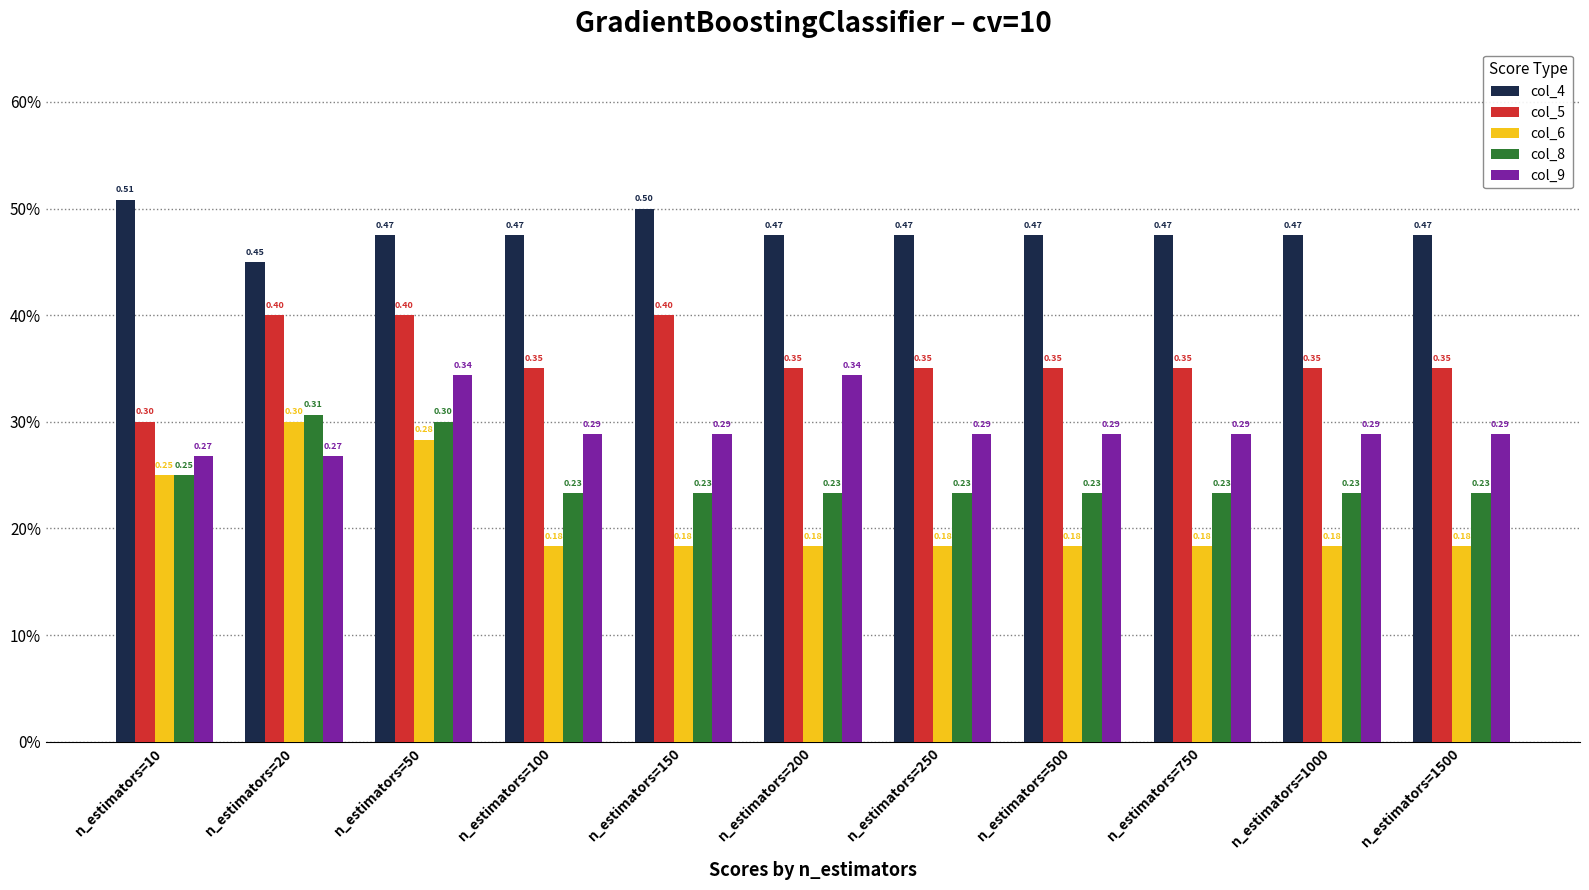

What are all the series names shown in the legend?

col_4, col_5, col_6, col_8, col_9